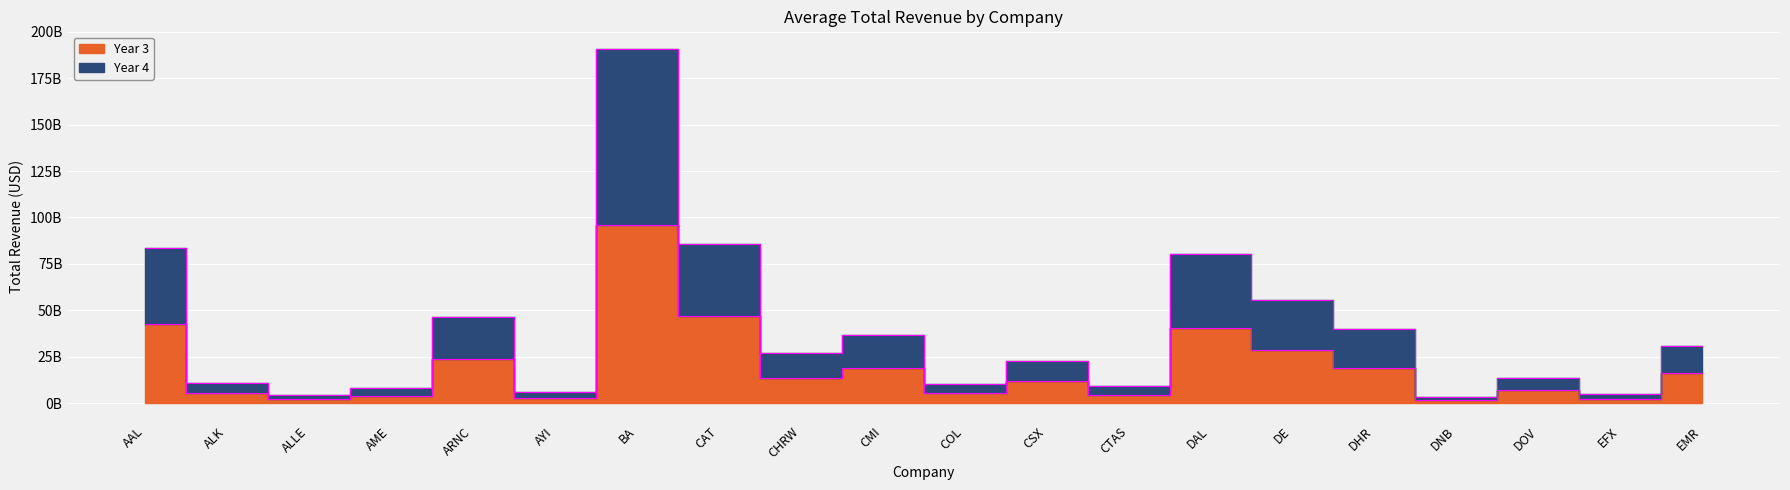

Which series has the widest spread of values?

Year 4